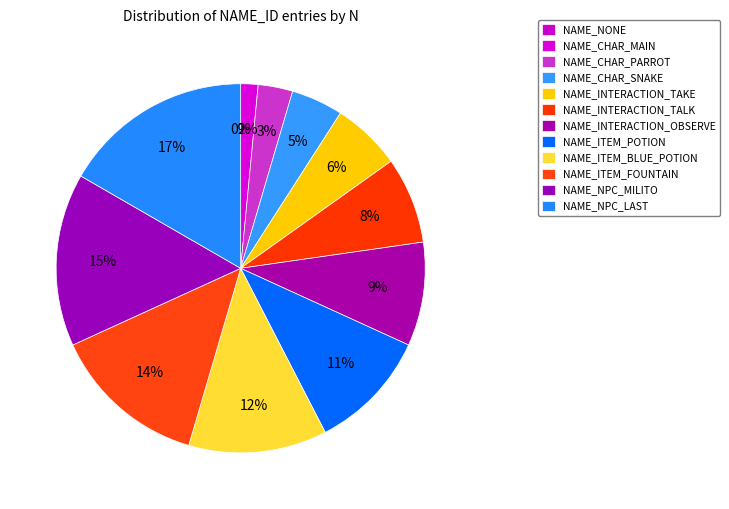

Which has a higher value, NAME_NPC_LAST or NAME_ITEM_POTION?

NAME_NPC_LAST